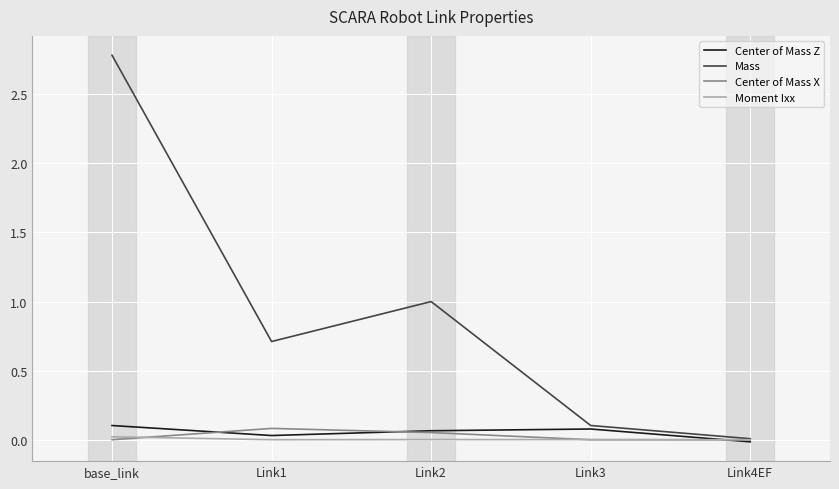

Which series has the largest range (max minus min)?

Mass